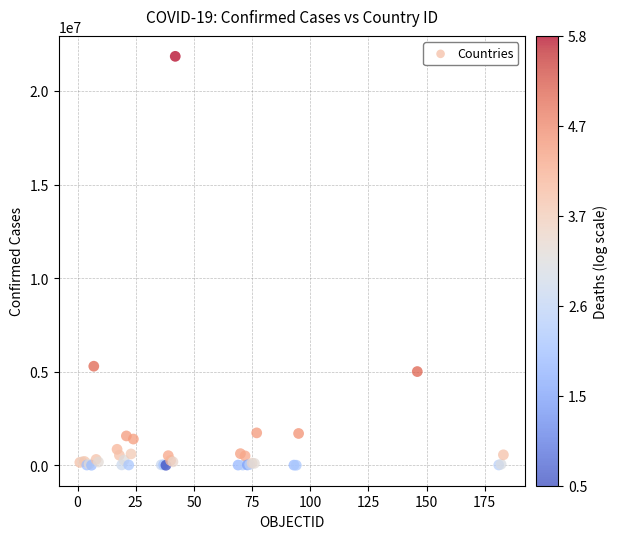

What Y value in the scatter plot is closest to 10925879?

5293989